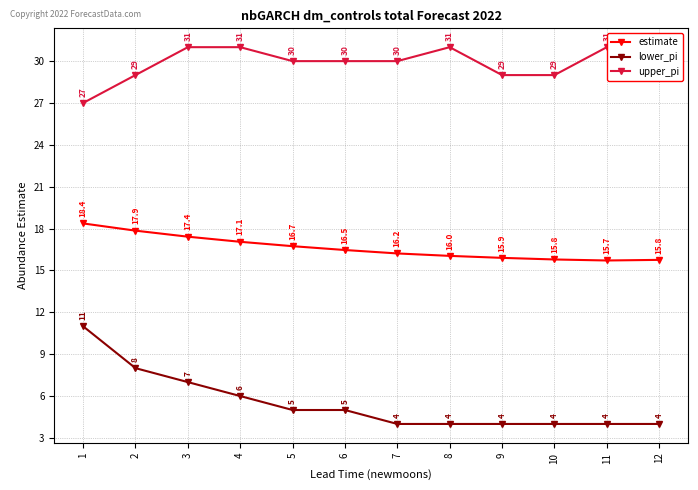

How many values in the upper_pi series exceed 30?

5